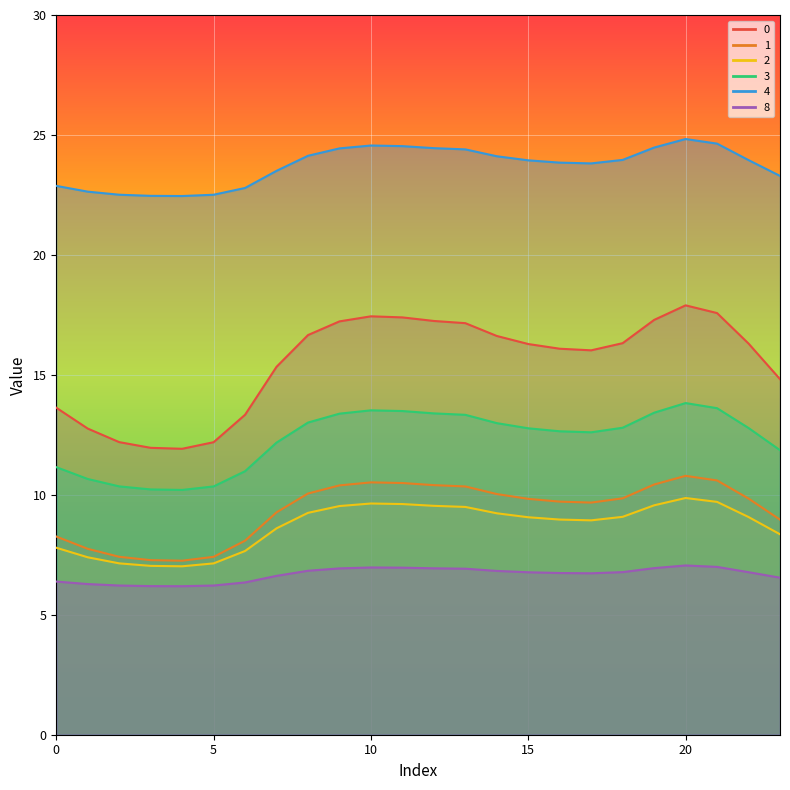

Is the value of 4 at 14 greater than the value of 3 at 22?

Yes